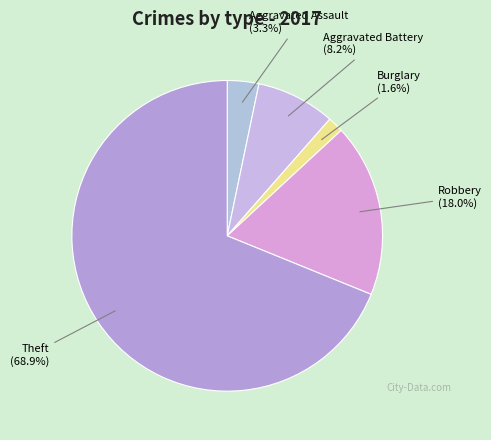

What is the largest slice in the pie chart?

Theft (68.9%)